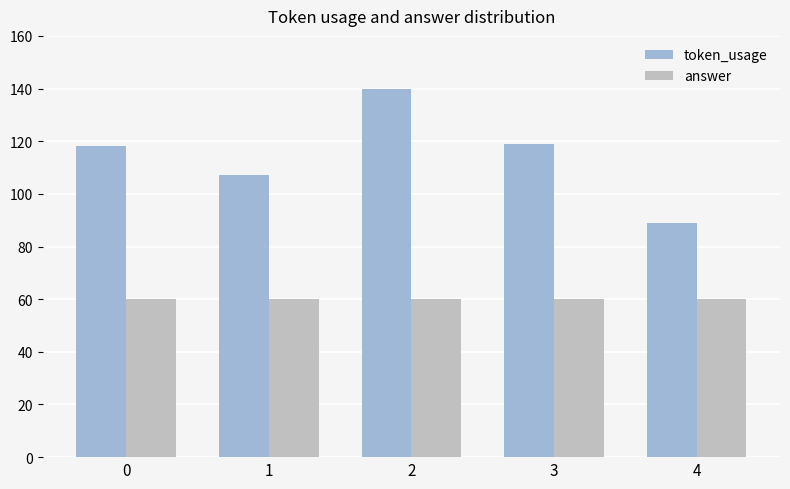

Which series has the largest total across all categories?

token_usage